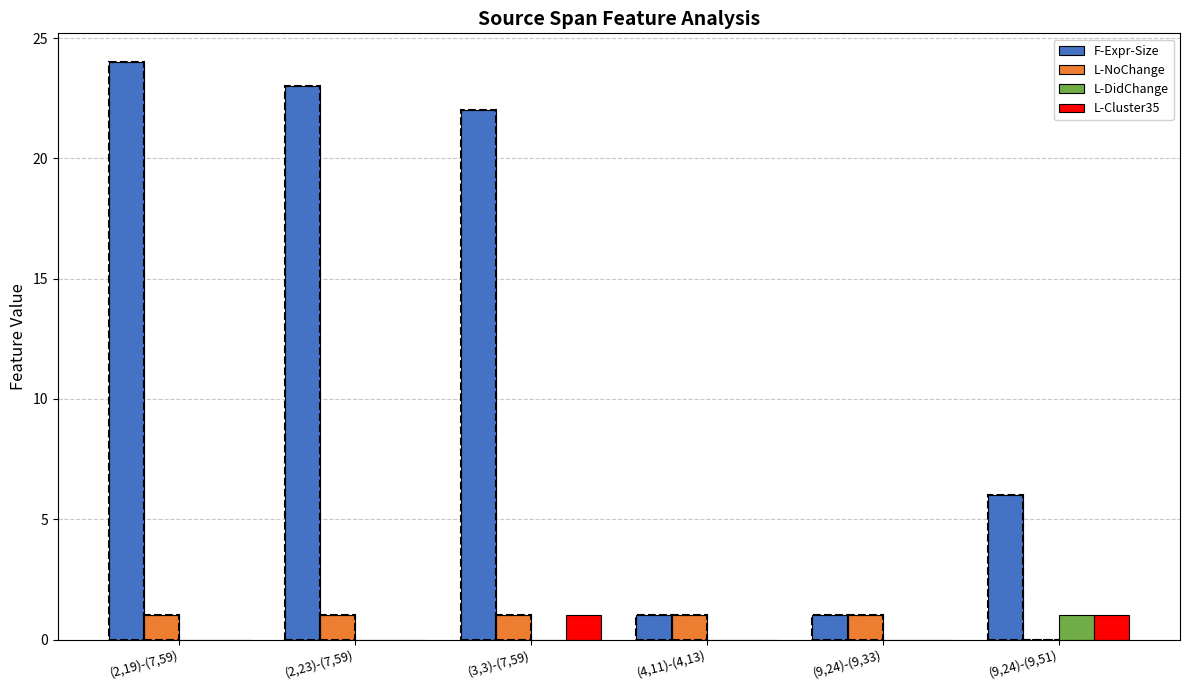

How many bars are there in each group?

4